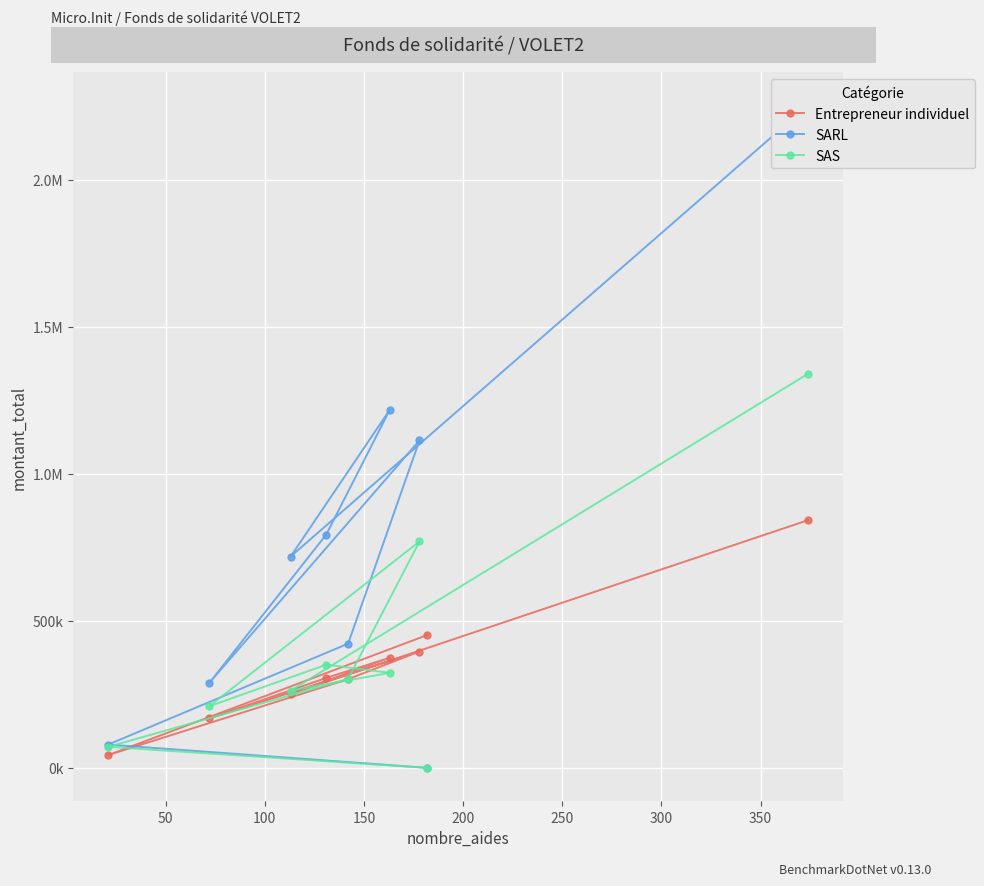

List the series in order of their peak value, highest first.

SARL, SAS, Entrepreneur individuel